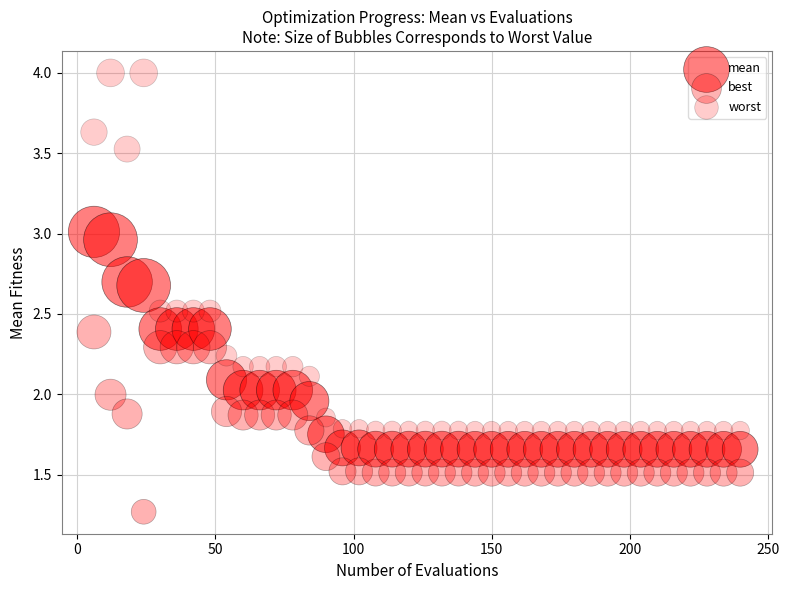

Count the number of points in this scatter plot.

120